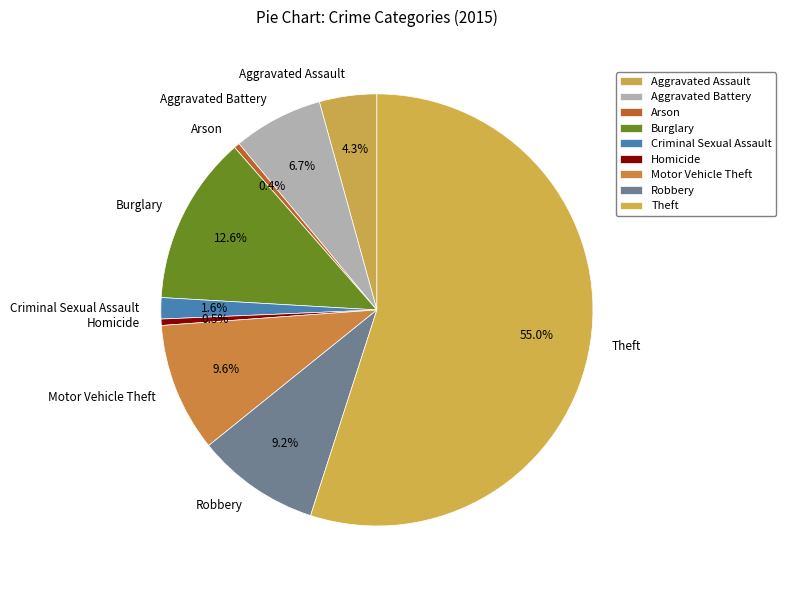

What percentage is the Aggravated Assault slice, to the nearest percent?

4%